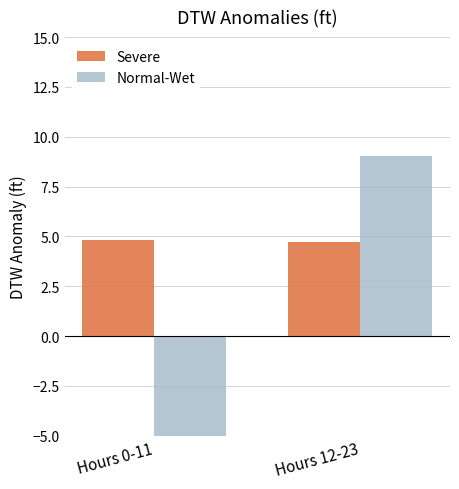

What is the total value across all series at Hours 12-23?

13.8